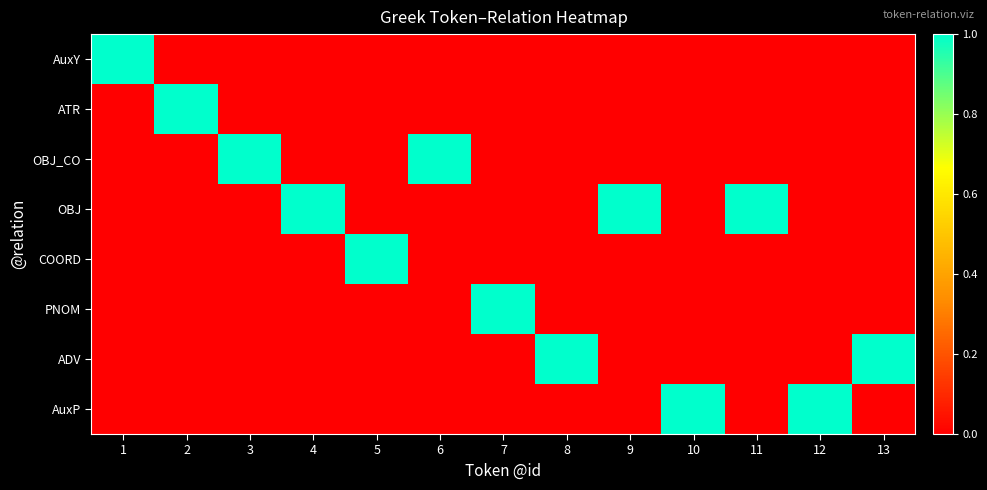

Which series has the largest total across all categories?

OBJ